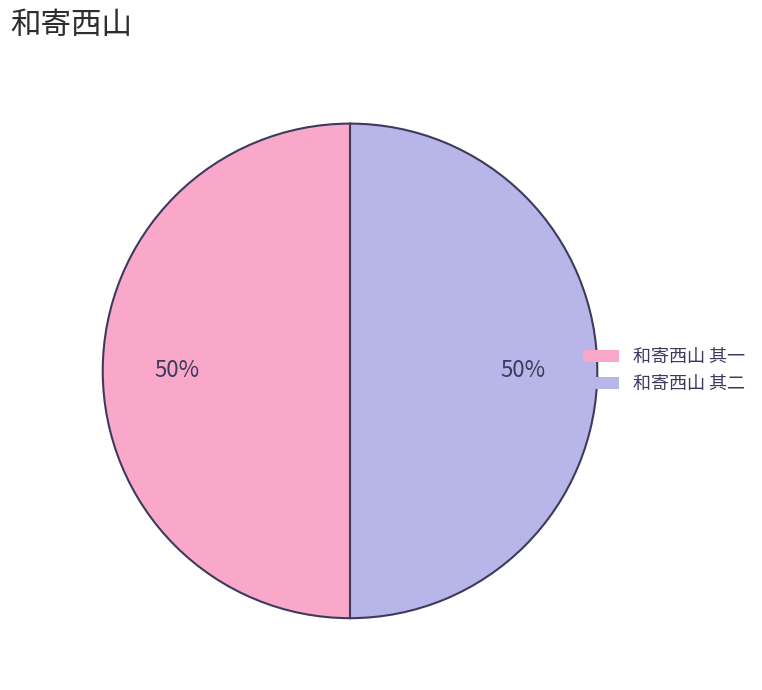

How many segments does this pie chart have?

2